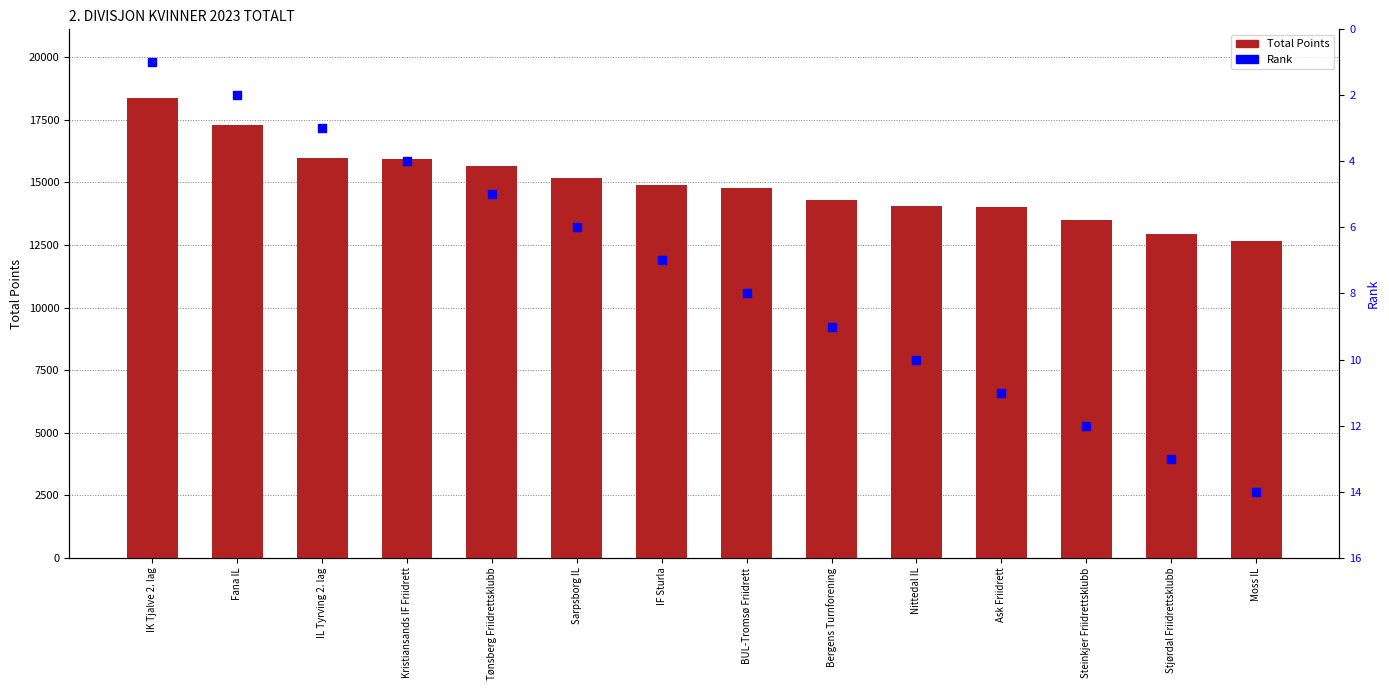

What are all the series names shown in the legend?

Total Points, Rank